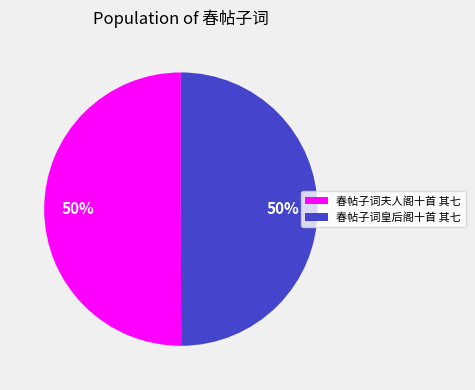

To the nearest percent, what portion does 春帖子词皇后阁十首 其七 represent?

50%